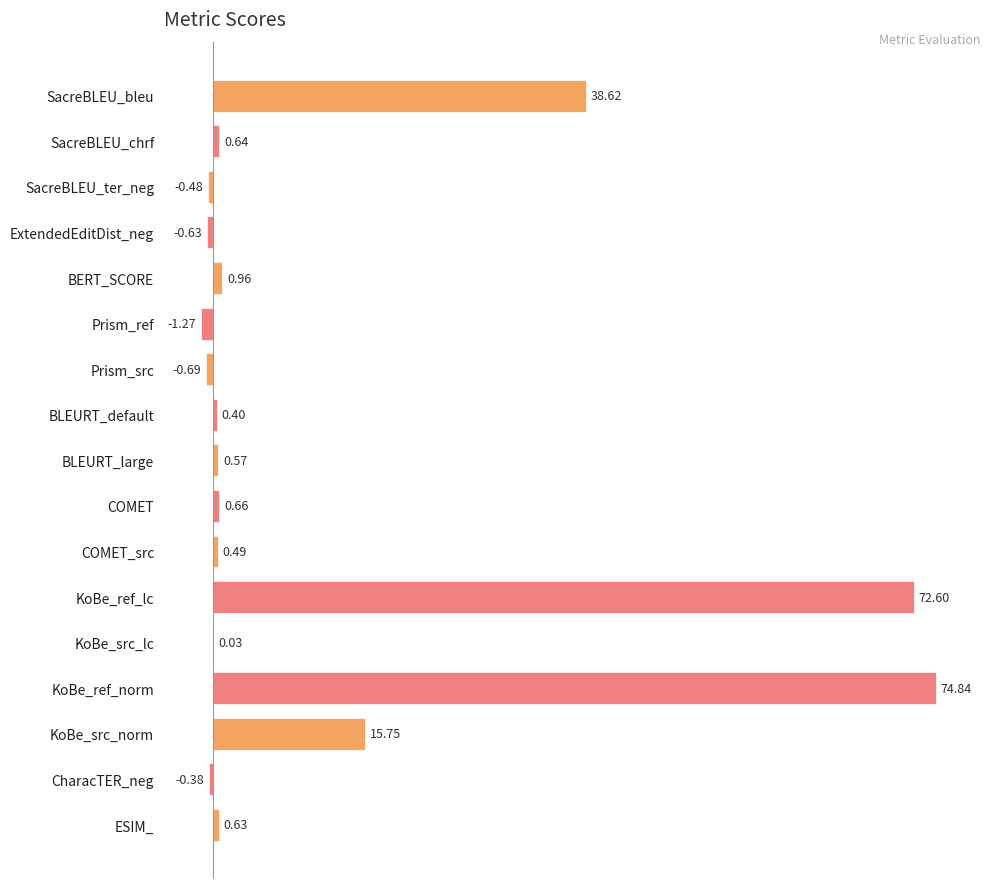

Which label corresponds to the largest value in the chart?

KoBe_ref_norm